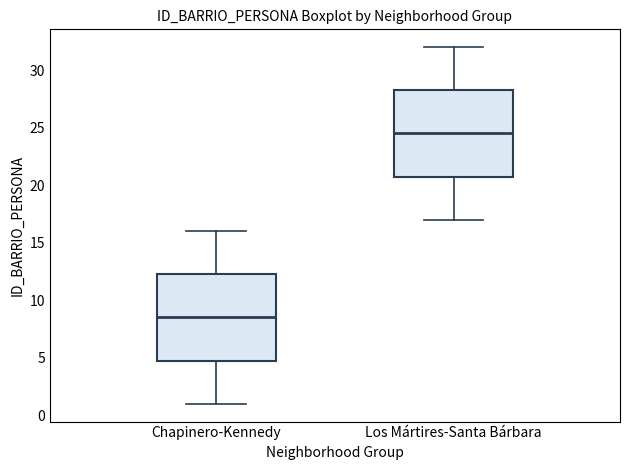

Where does the upper whisker of the box for Chapinero-Kennedy end on the y-axis? The values are not printed on the chart, so give them approximately, as read against the axis.

16.0